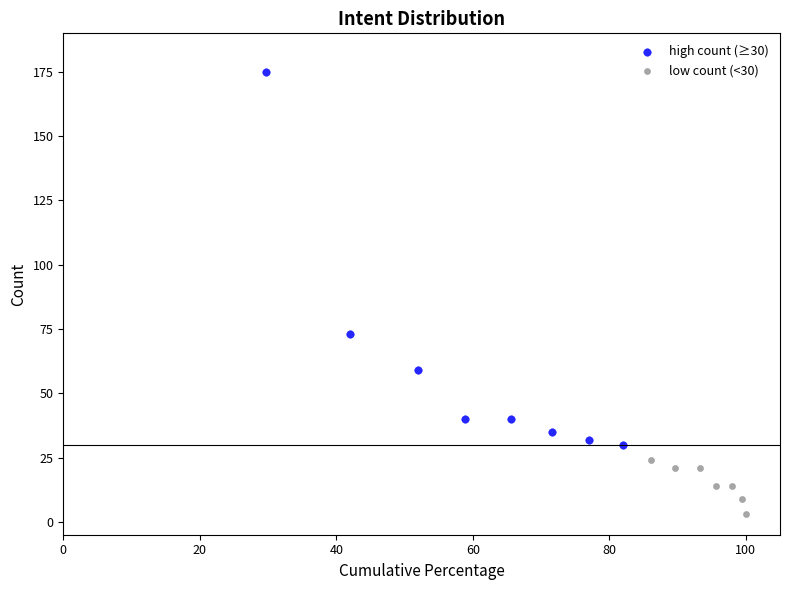

Which series contains the highest Y value?

high count (≥30)